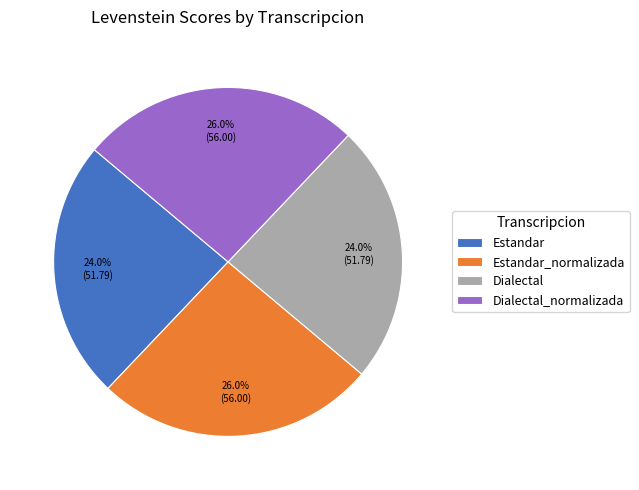

The Estandar_normalizada slice represents 14% of the pie. True or false?

False